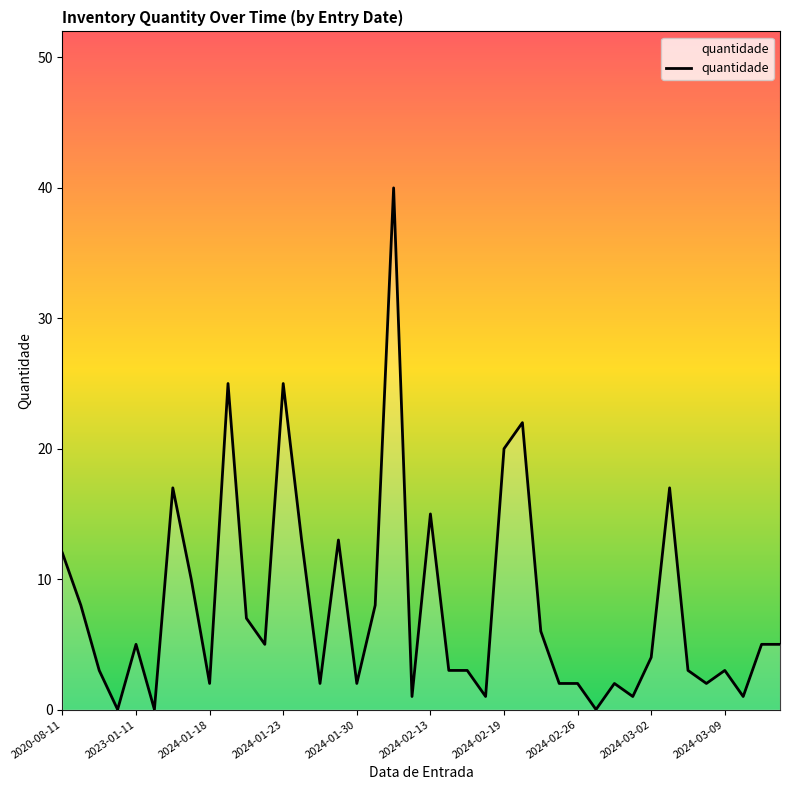

What is the difference between the maximum and minimum values?

40